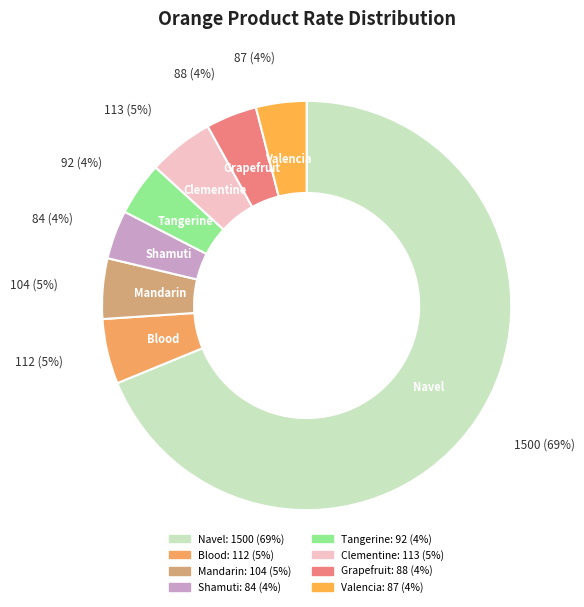

Which category accounts for the majority?

Navel